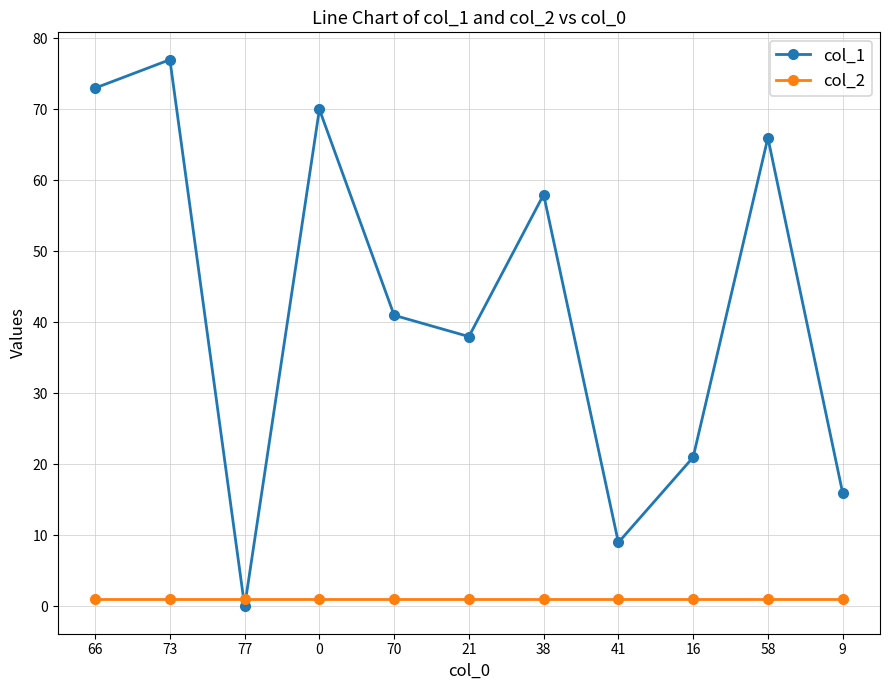

The value of col_1 at 21 is 61. True or false?

False